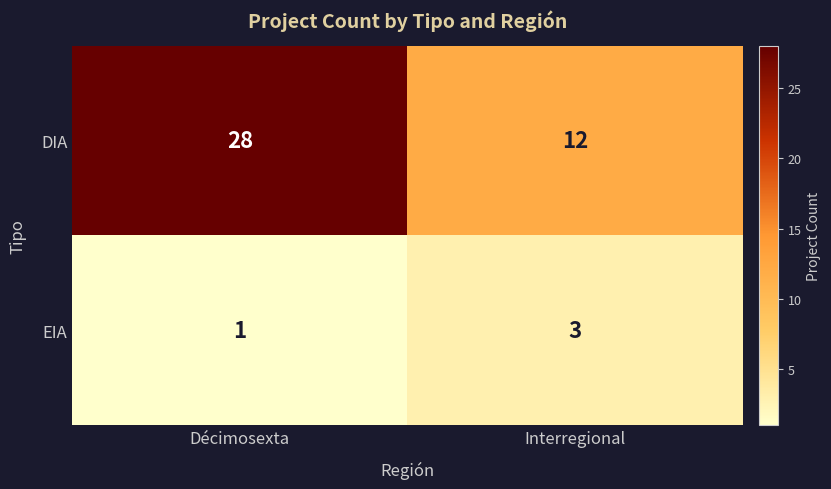

The value of DIA at Décimosexta is 28. True or false?

True